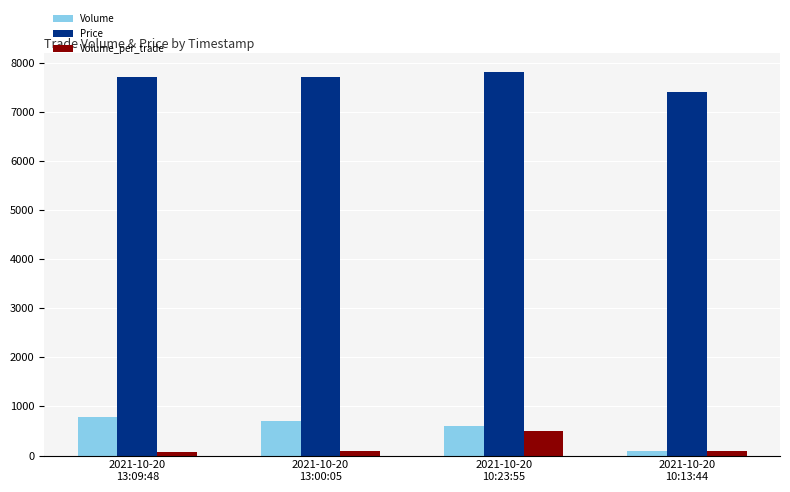

What is the difference between the maximum and minimum values in the Price series?

400